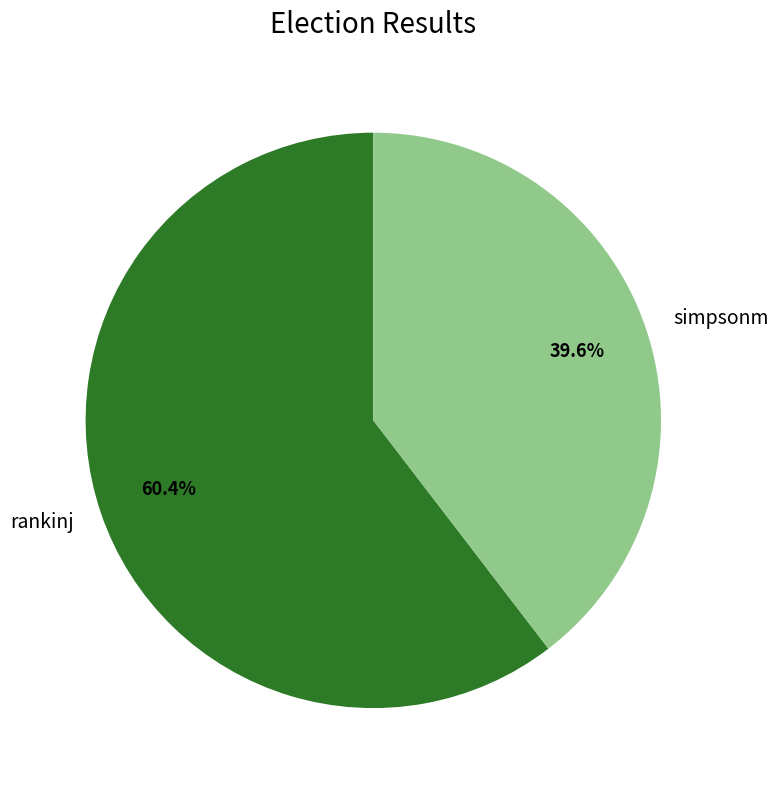

True or false: simpsonm accounts for 40% of the total.

True